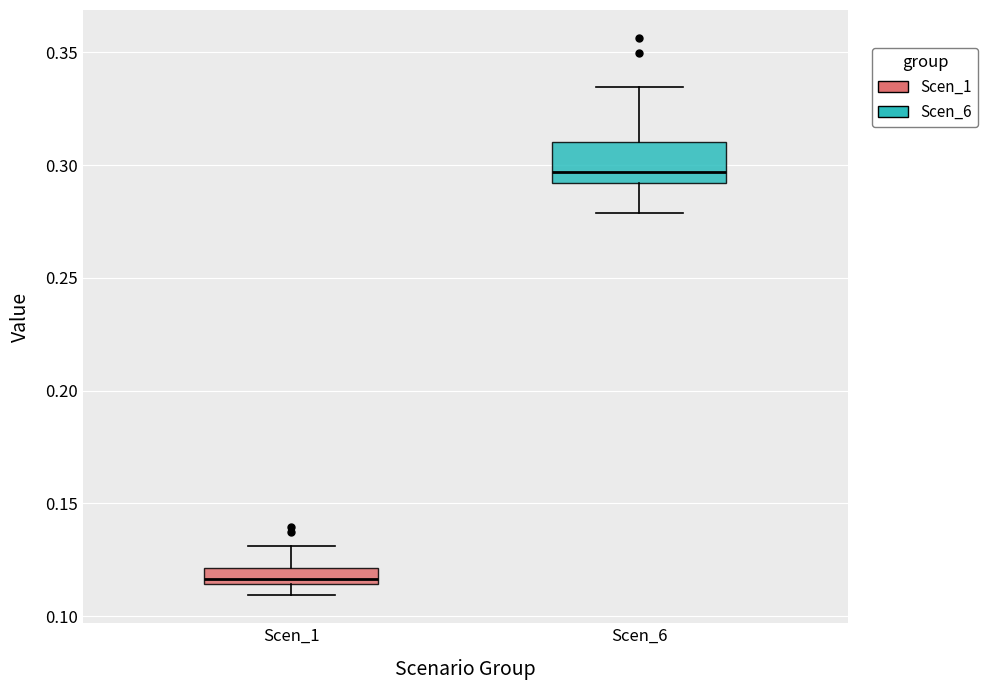

Which box has the lowest median line?

Scen_1